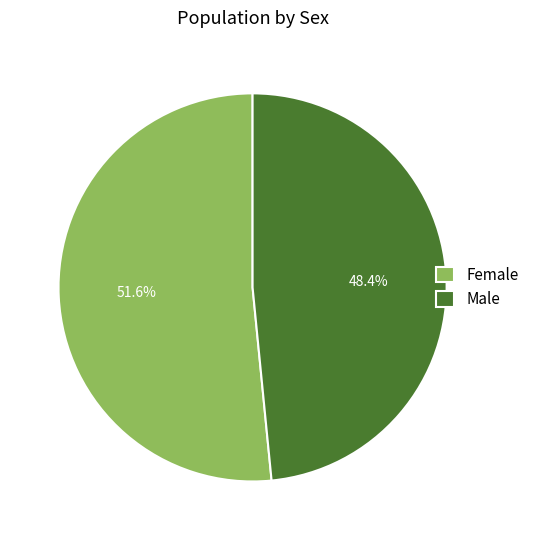

Which category has the smallest portion of the pie?

Male